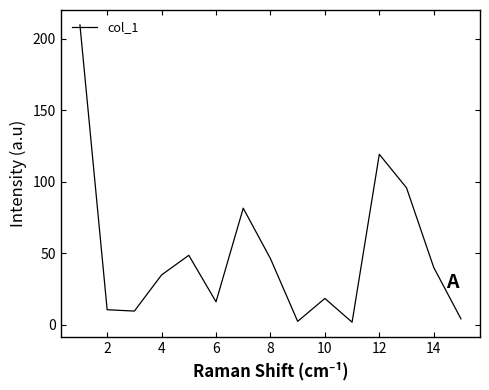

What is the difference between the maximum and minimum values?

207.9